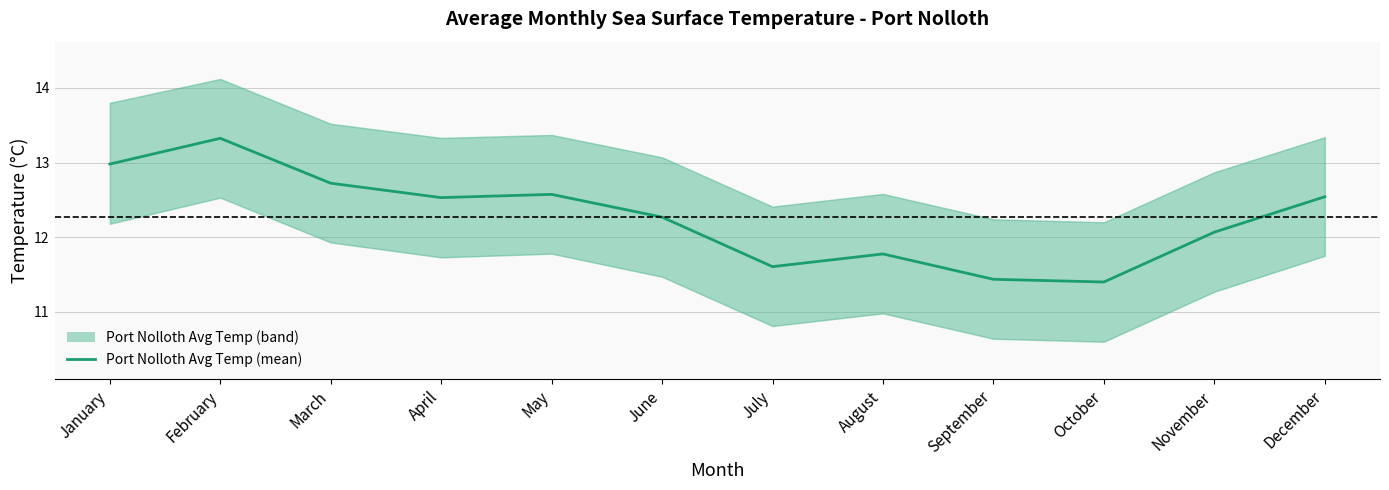

What is the value of the 4th point from the left?

12.5